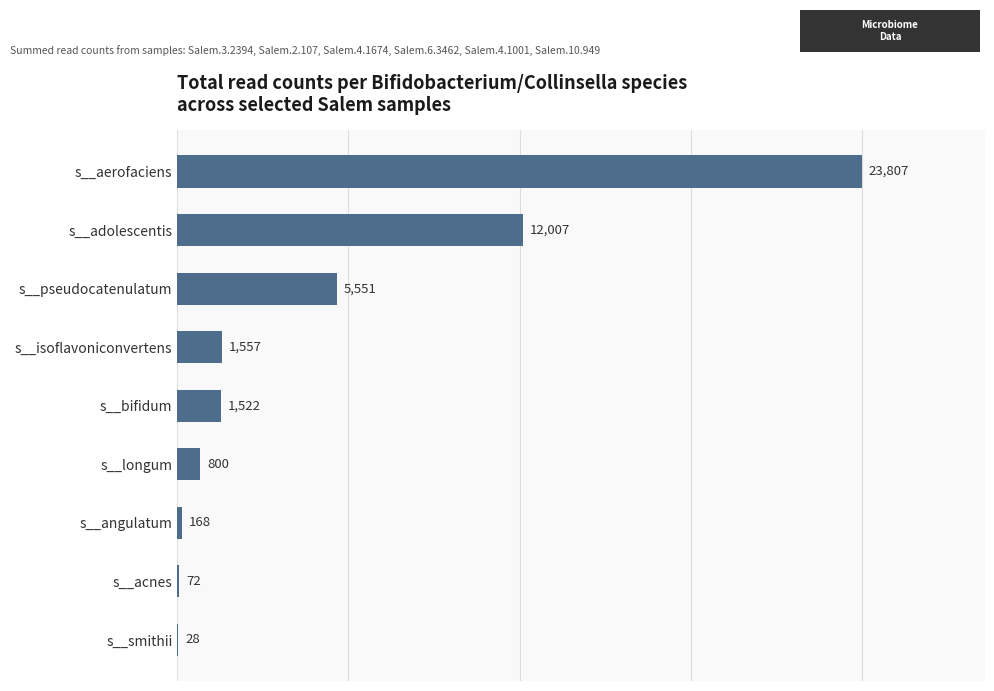

What is the approximate value at s__isoflavoniconvertens?

1557